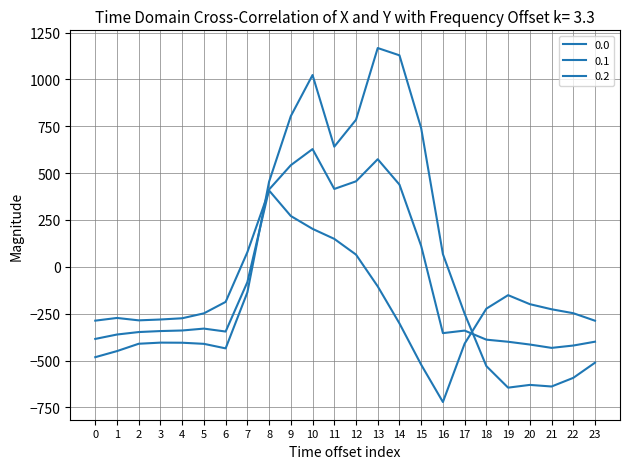

Is it true that 0.0 equals -96.1 at 2?

False